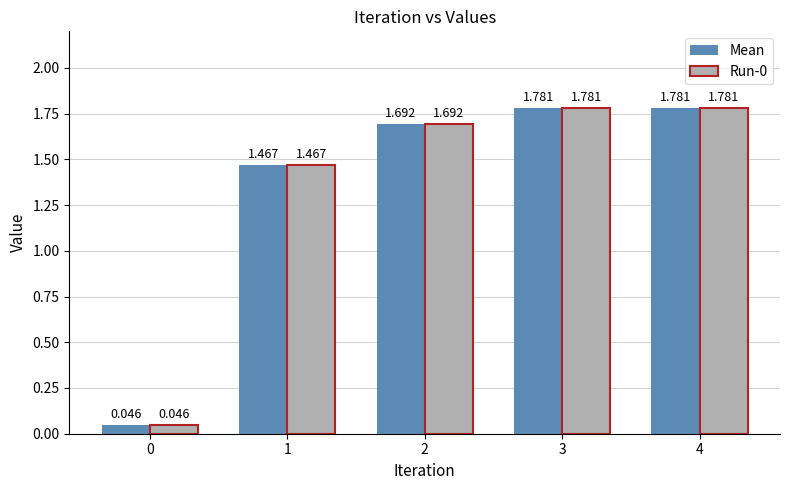

Which series has the widest spread of values?

Mean